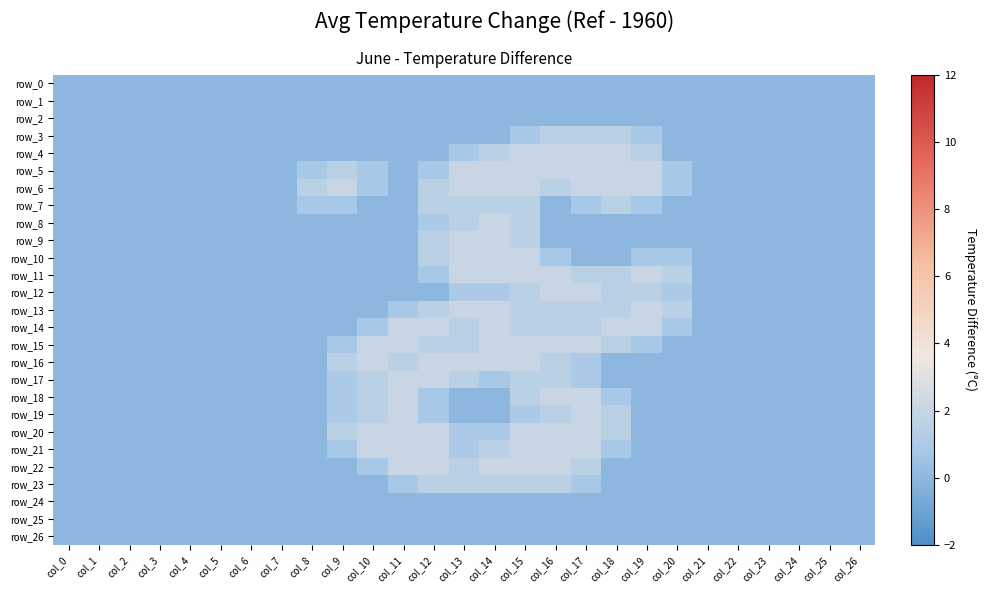

Rank the series by their maximum value, from lowest to highest.

row_0, row_1, row_2, row_24, row_25, row_26, row_3, row_7, row_23, row_4, row_5, row_6, row_8, row_9, row_10, row_11, row_12, row_13, row_14, row_15, row_16, row_17, row_18, row_19, row_20, row_21, row_22